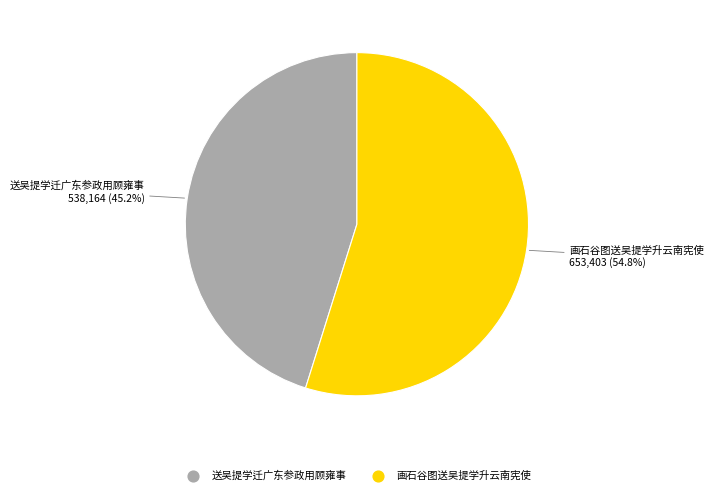

True or false: 画石谷图送吴提学升云南宪使 accounts for 44% of the total.

False